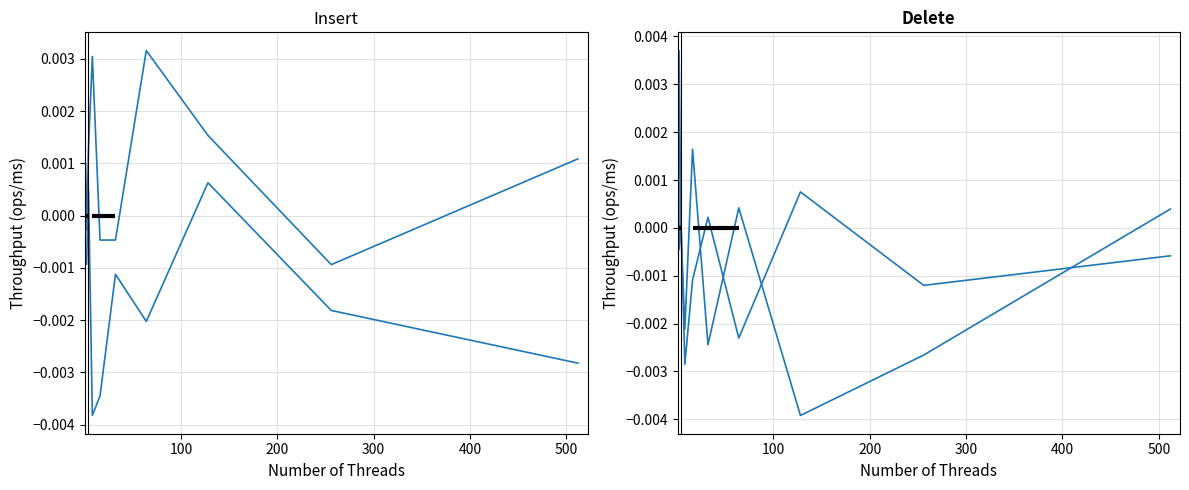

True or false: Lock-Free has more than 0 points higher than both neighbors.

True